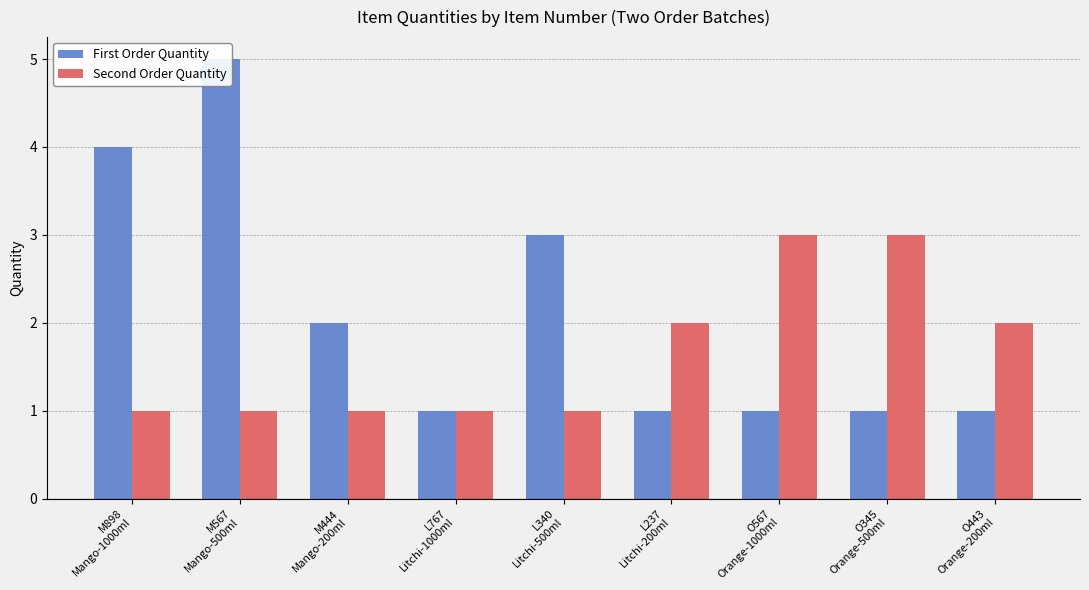

Is the value of Second Order Quantity at M567
Mango-500ml greater than the value of First Order Quantity at M444
Mango-200ml?

No